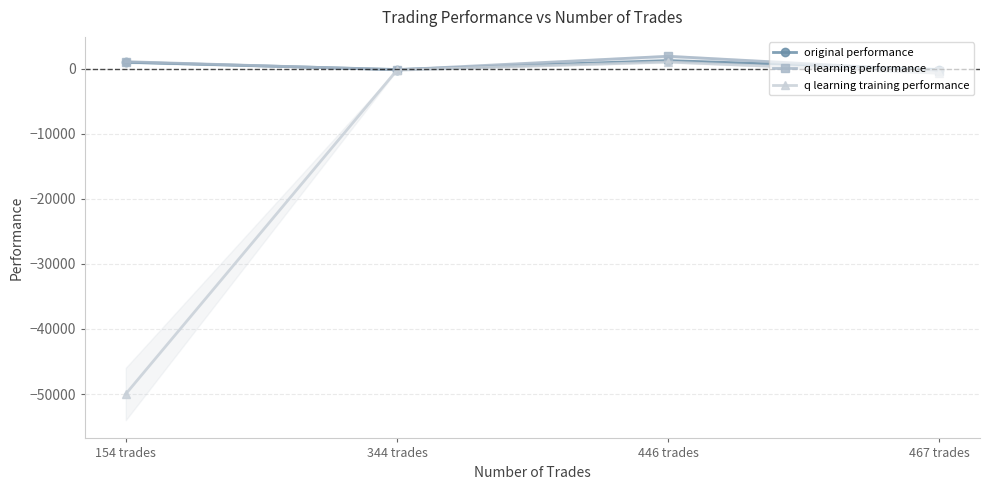

Rank the series at 446 trades from highest to lowest value.

q learning performance, original performance, q learning training performance